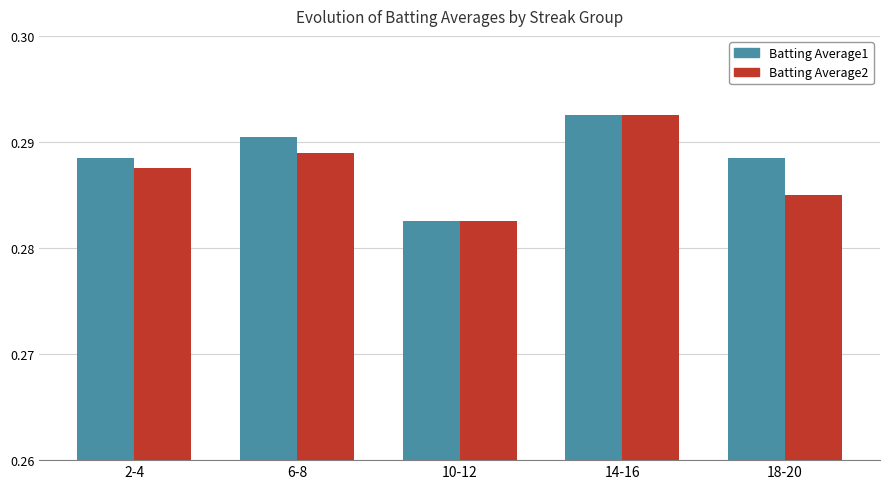

What position from the right is 2-4?

5